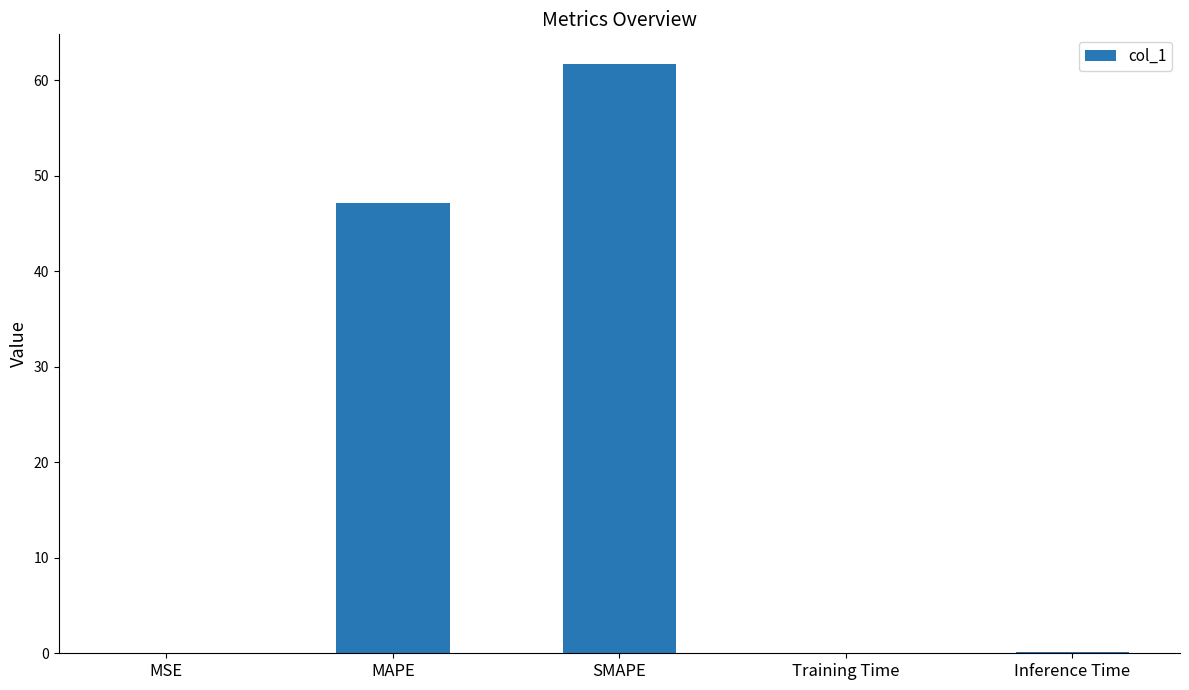

At which label is the value closest to 30?

MAPE